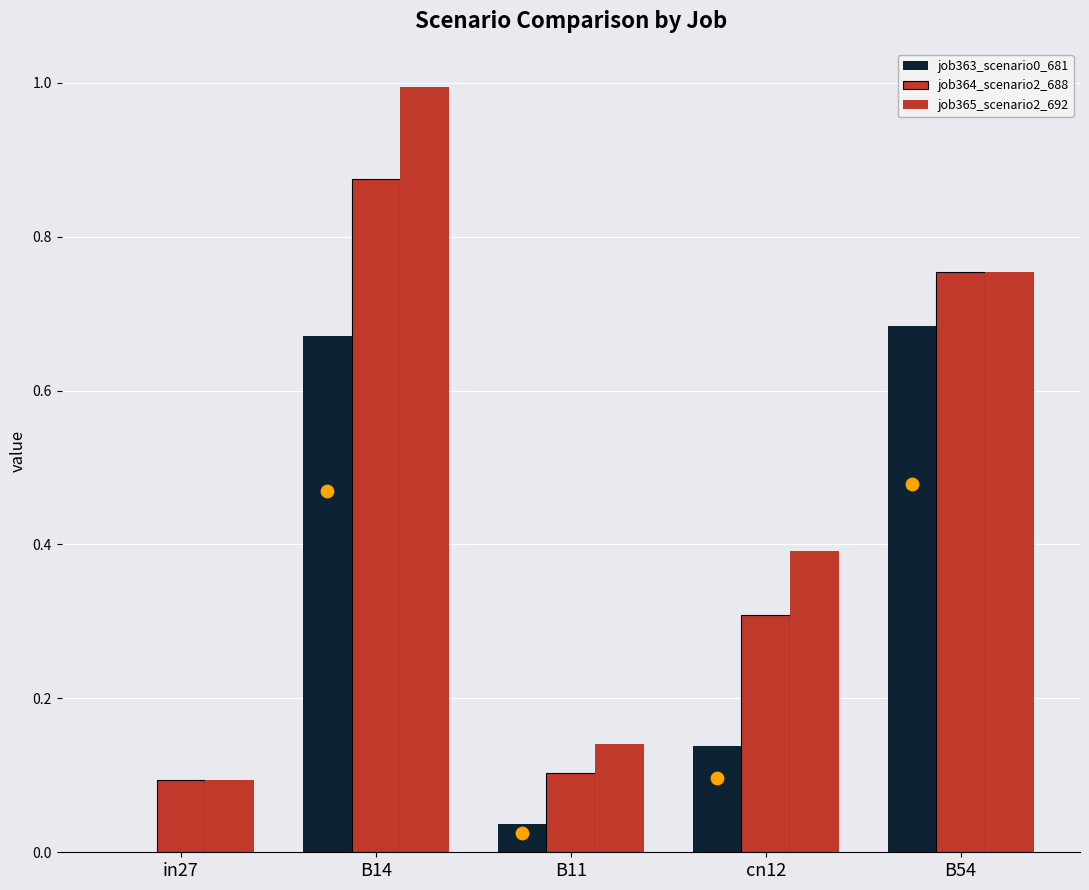

Which series has the largest Y range (max minus min)?

job365_scenario2_692